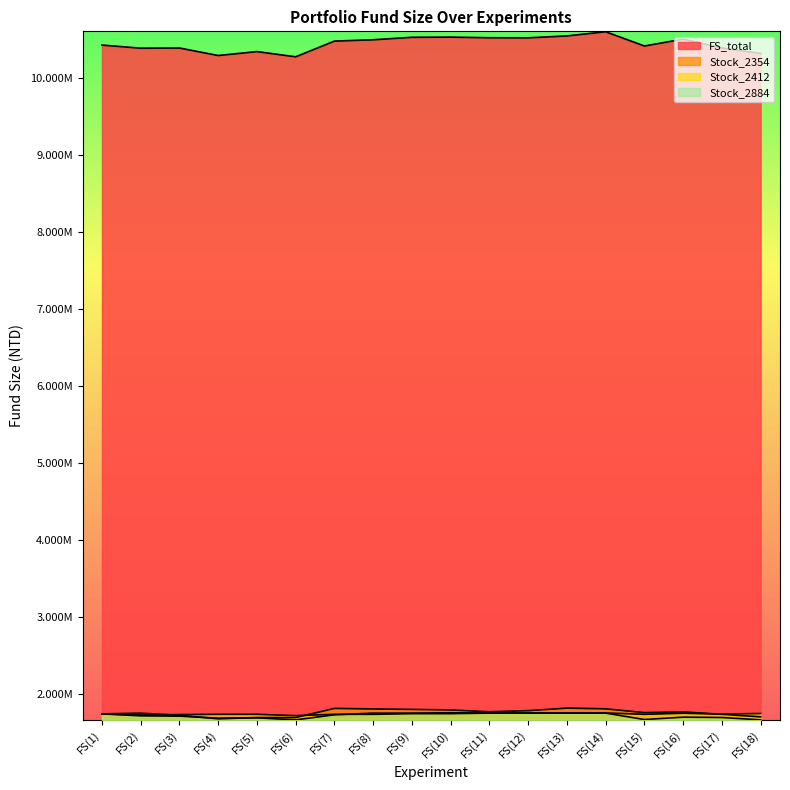

After their last crossing, which series has the higher values: Stock_2354 or Stock_2412?

Stock_2412